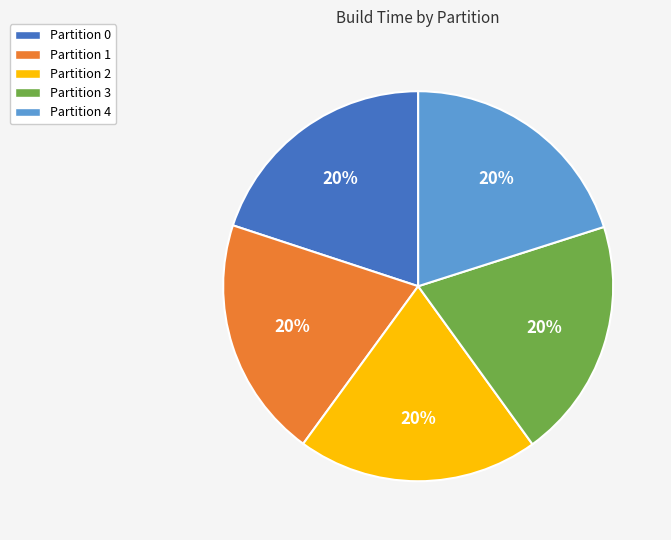

Does any single category account for the majority?

No